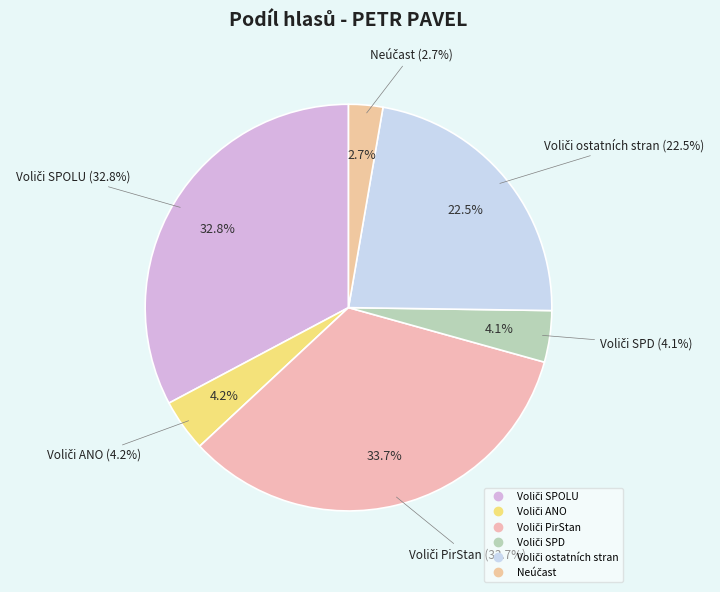

Is it true that Neúčast is 3% of the pie?

True